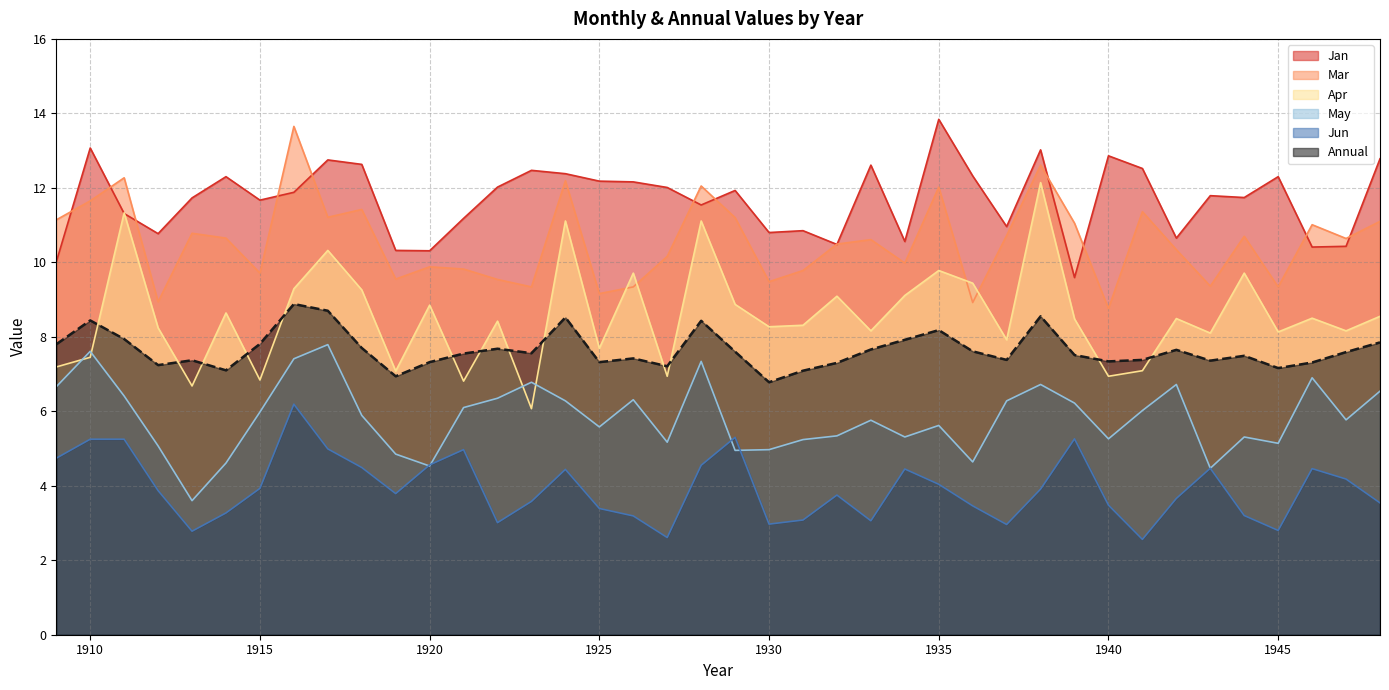

At which category is the sum across all series the highest?

1916